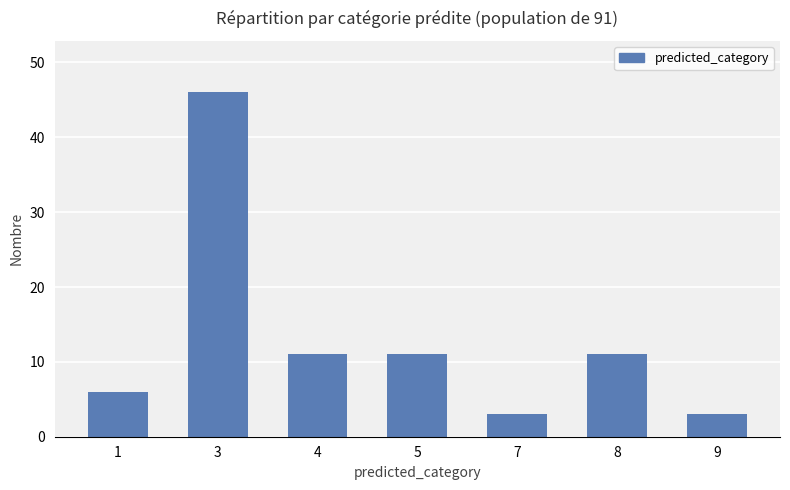

Reading left to right, what are all the values shown in this chart?

1=6	3=46	4=11	5=11	7=3	8=11	9=3